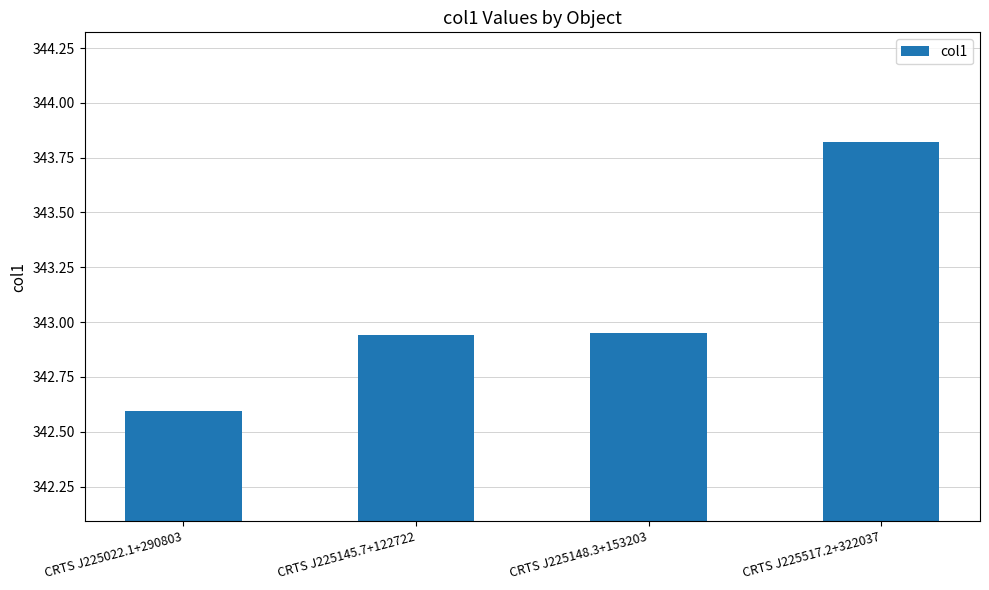

Is it true that the value at CRTS J225517.2+322037 is 193.9?

False